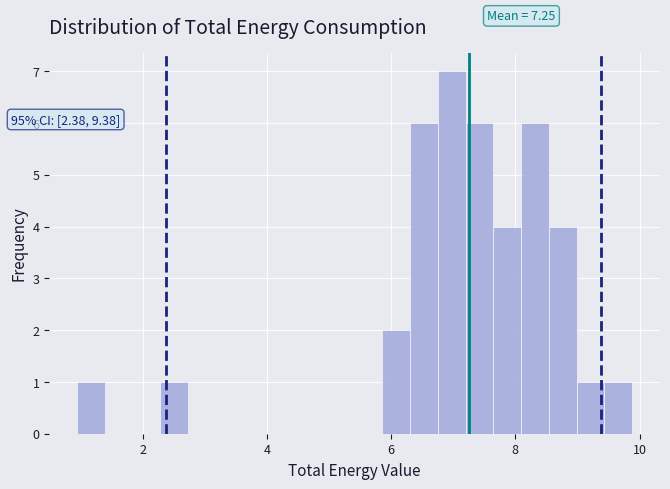

Read against the x-axis, roughly where is the centre of the tallest bar?

7.0